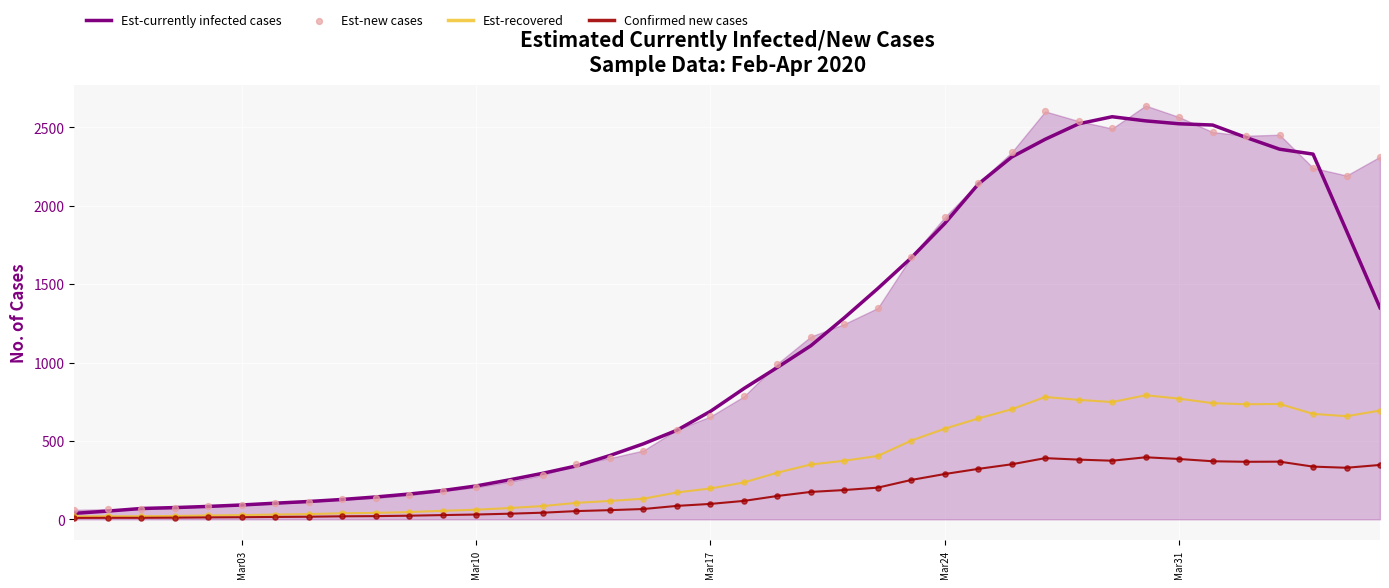

What are all the series names shown in the legend?

Est-currently infected cases, Est-recovered, Confirmed new cases, Est-new cases